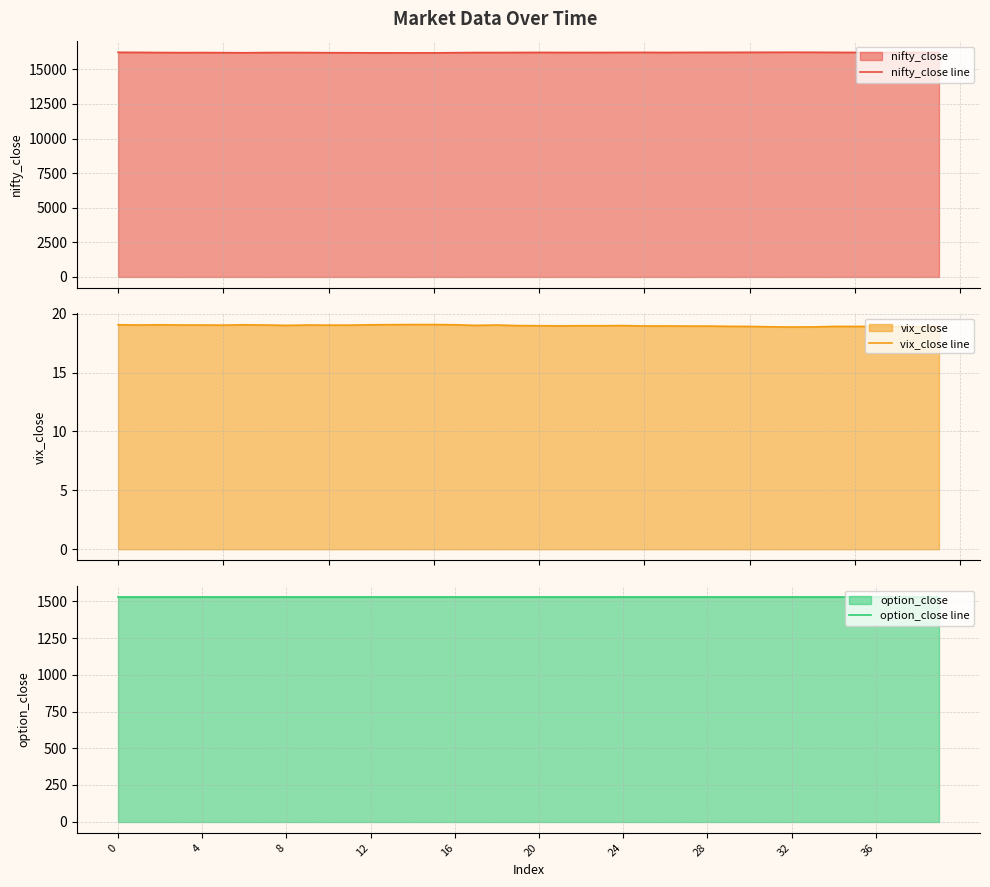

Reading right to left, list all the values displayed in this chart.

nifty_close line: 16214.9	16221.4	16216.5	16213.1	16220.9	16224.6	16230.8	16234.5	16231.1	16228.3	16226.0	16224.0	16223.0	16216.5	16222.5	16219.8	16217.2	16216.4	16217.6	16220.7	16216.7	16213.2	16212.5	16202.7	16189.1	16188.0	16189.2	16191.0	16198.5	16200.4	16210.3	16213.8	16210.1	16196.1	16204.1	16209.4	16206.1	16213.4	16223.6	16230.0
vix_close line: 18.9	18.9	18.9	18.9	18.9	18.9	18.9	18.9	18.9	18.9	18.9	18.9	18.9	18.9	18.9	19.0	19.0	19.0	19.0	19.0	19.0	19.0	19.0	19.1	19.1	19.1	19.1	19.1	19.0	19.0	19.0	19.0	19.0	19.1	19.0	19.0	19.0	19.1	19.0	19.1
option_close line: 1531.5	1531.5	1531.5	1531.5	1531.5	1531.5	1531.5	1531.5	1531.5	1531.5	1531.5	1531.5	1531.5	1531.5	1531.5	1531.5	1531.5	1531.5	1531.5	1531.5	1531.5	1531.5	1531.5	1531.5	1531.5	1531.5	1531.5	1531.5	1531.5	1531.5	1531.5	1531.5	1531.5	1531.5	1531.5	1531.5	1531.5	1531.5	1531.5	1531.5